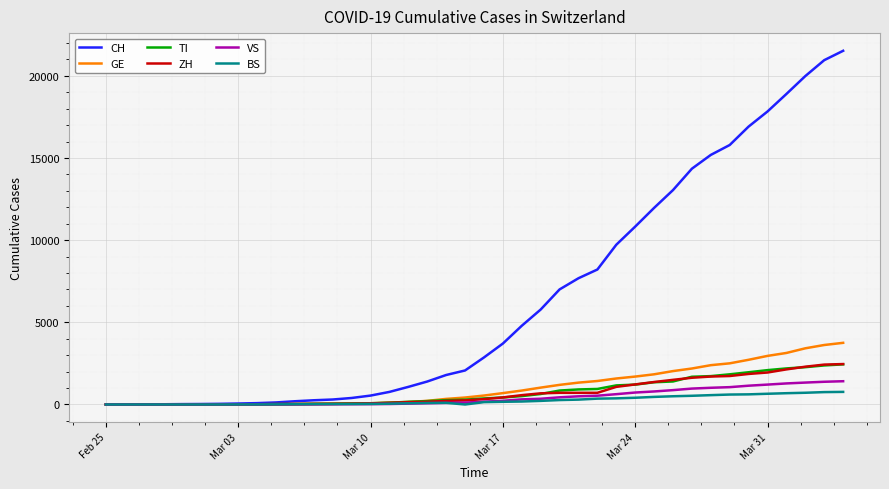

Which series has the widest spread of values?

CH